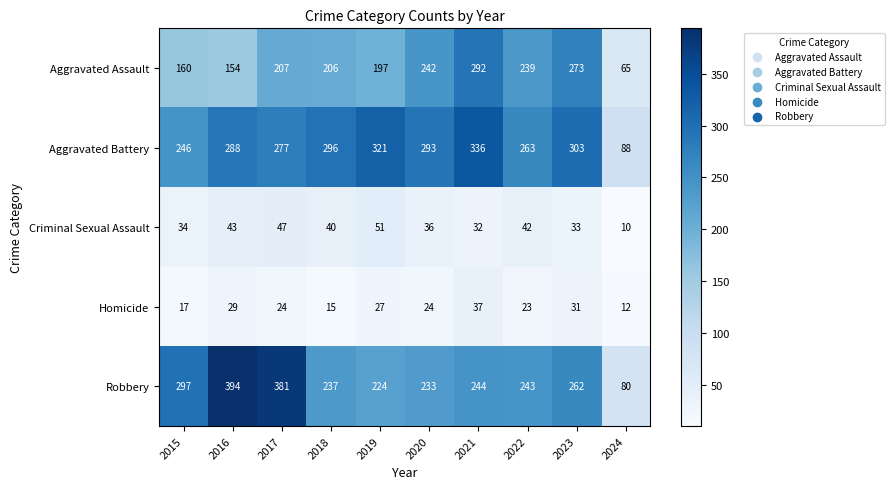

What is the difference between the second highest and second lowest values in the Aggravated Assault series?

119